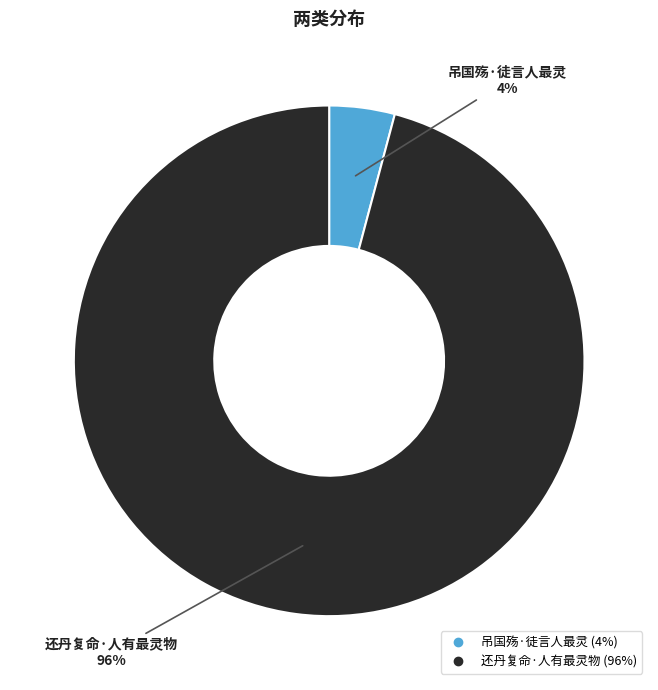

Do 吊国殇·徒言人最灵 and 还丹复命·人有最灵物 together represent more than half of the pie?

Yes